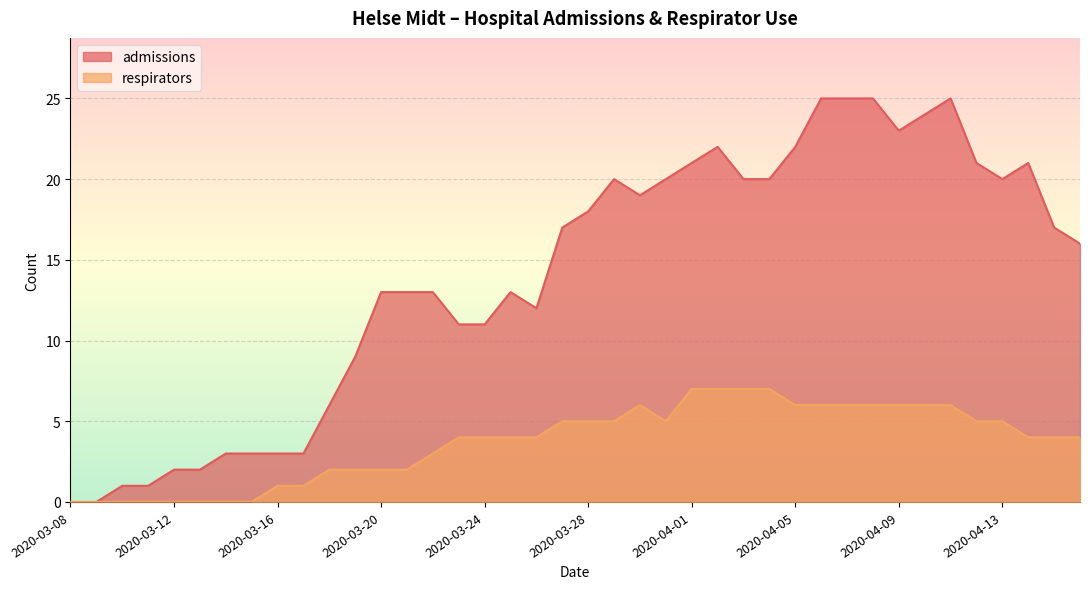

Reading left to right, list all the values displayed in this chart.

admissions: 2020-03-08=0	2020-03-09=0	2020-03-10=1	2020-03-11=1	2020-03-12=2	2020-03-13=2	2020-03-14=3	2020-03-15=3	2020-03-16=3	2020-03-17=3	2020-03-18=6	2020-03-19=9	2020-03-20=13	2020-03-21=13	2020-03-22=13	2020-03-23=11	2020-03-24=11	2020-03-25=13	2020-03-26=12	2020-03-27=17	2020-03-28=18	2020-03-29=20	2020-03-30=19	2020-03-31=20	2020-04-01=21	2020-04-02=22	2020-04-03=20	2020-04-04=20	2020-04-05=22	2020-04-06=25	2020-04-07=25	2020-04-08=25	2020-04-09=23	2020-04-10=24	2020-04-11=25	2020-04-12=21	2020-04-13=20	2020-04-14=21	2020-04-15=17	2020-04-16=16
respirators: 2020-03-08=0	2020-03-09=0	2020-03-10=0	2020-03-11=0	2020-03-12=0	2020-03-13=0	2020-03-14=0	2020-03-15=0	2020-03-16=1	2020-03-17=1	2020-03-18=2	2020-03-19=2	2020-03-20=2	2020-03-21=2	2020-03-22=3	2020-03-23=4	2020-03-24=4	2020-03-25=4	2020-03-26=4	2020-03-27=5	2020-03-28=5	2020-03-29=5	2020-03-30=6	2020-03-31=5	2020-04-01=7	2020-04-02=7	2020-04-03=7	2020-04-04=7	2020-04-05=6	2020-04-06=6	2020-04-07=6	2020-04-08=6	2020-04-09=6	2020-04-10=6	2020-04-11=6	2020-04-12=5	2020-04-13=5	2020-04-14=4	2020-04-15=4	2020-04-16=4